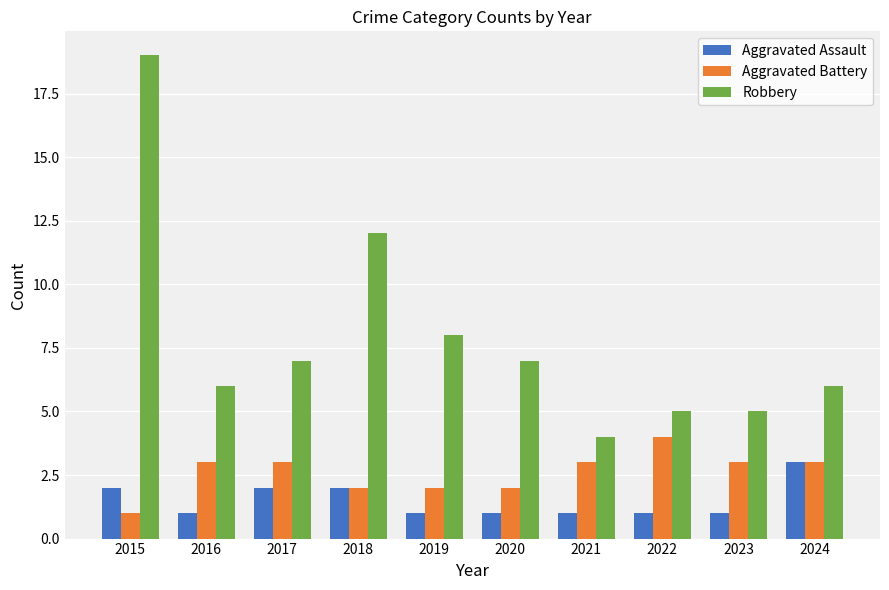

What is the value of the Robbery bar at the 6th from the left?

7